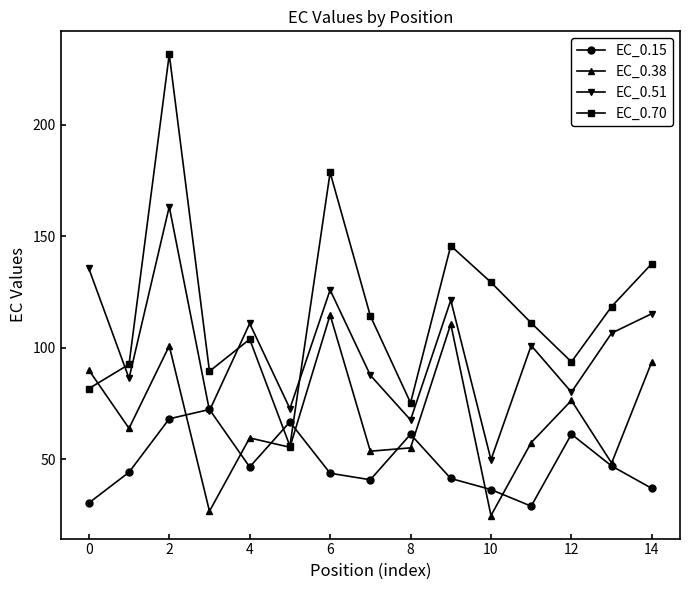

Rank the series by their average value, from lowest to highest.

EC_0.15, EC_0.38, EC_0.51, EC_0.70